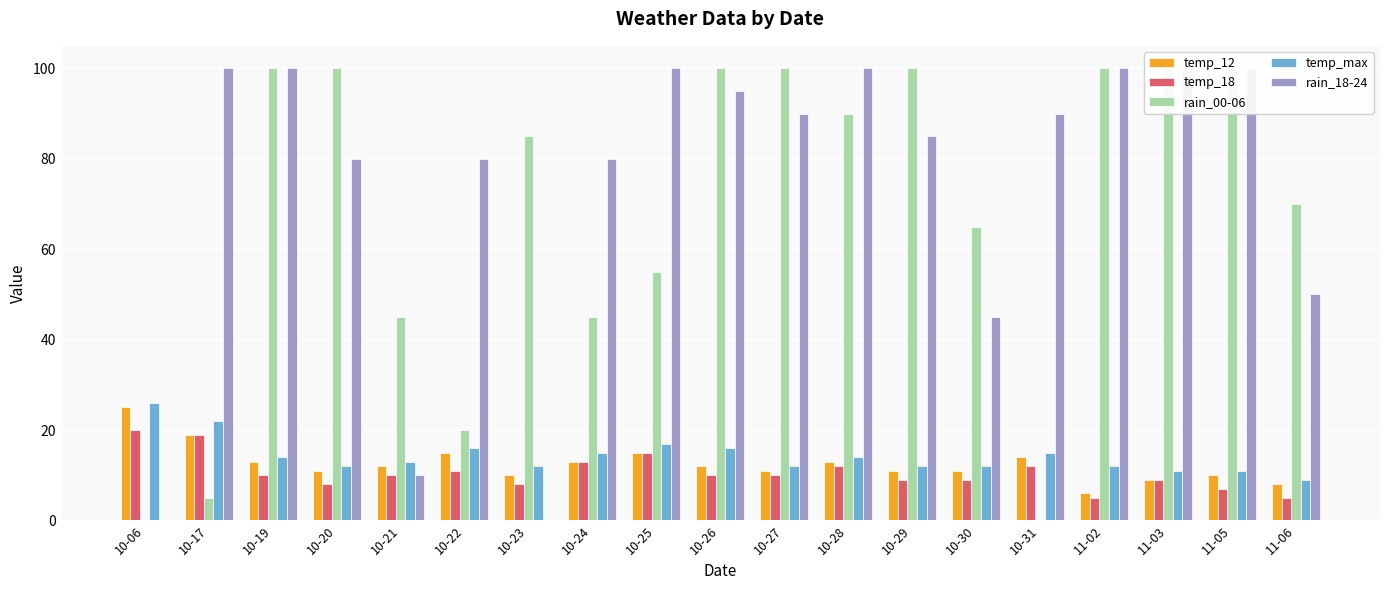

What is the difference between the maximum and second lowest values in the temp_max series?

15